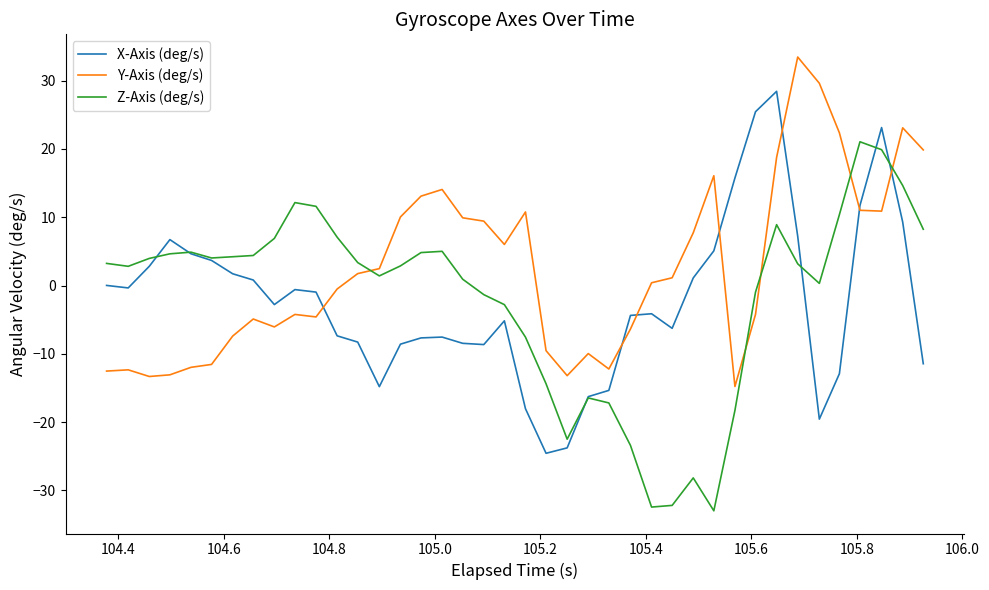

What is the smallest value displayed?

-33.0